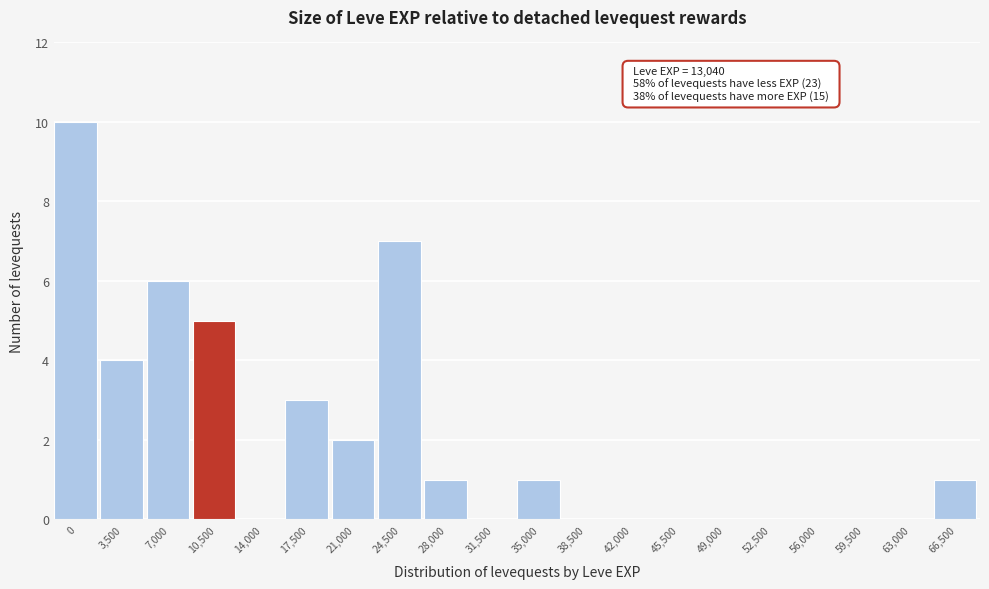

Reading left to right, what are all the values shown in this chart?

0=10	3,500=4	7,000=6	10,500=5	14,000=0	17,500=3	21,000=2	24,500=7	28,000=1	31,500=0	35,000=1	38,500=0	42,000=0	45,500=0	49,000=0	52,500=0	56,000=0	59,500=0	63,000=0	66,500=1